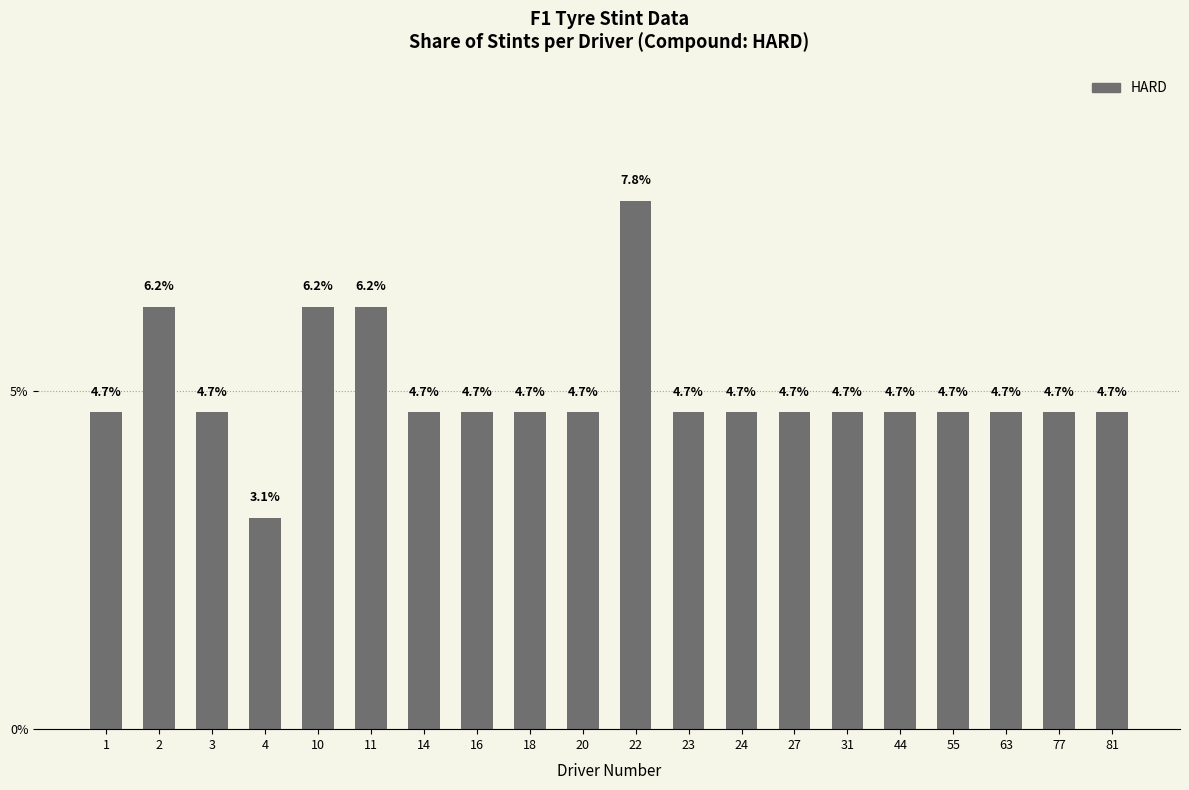

The chart shows a value of 0.1 at 23. True or false?

False